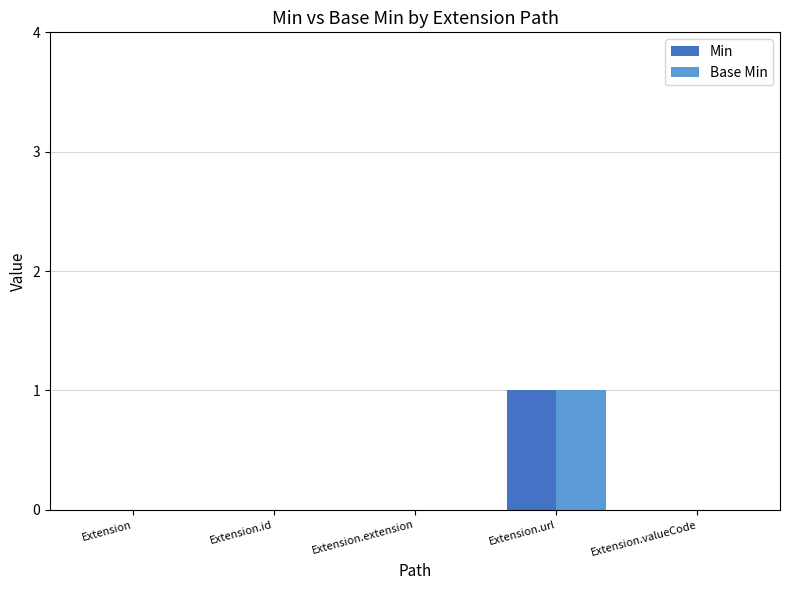

Is it true that Min equals -1 at Extension?

False